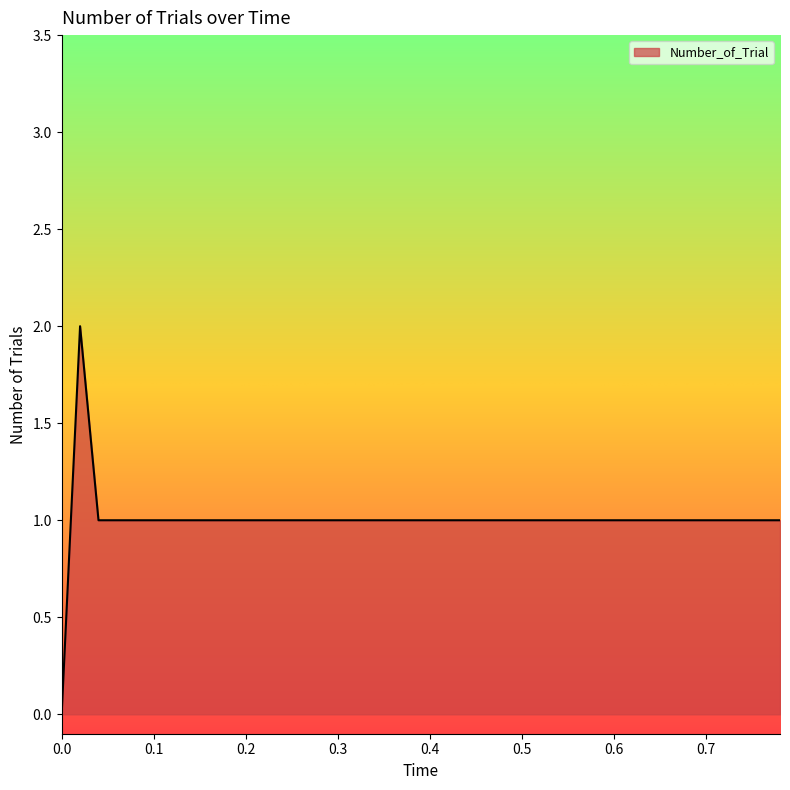

How many lines are shown in the chart?

1